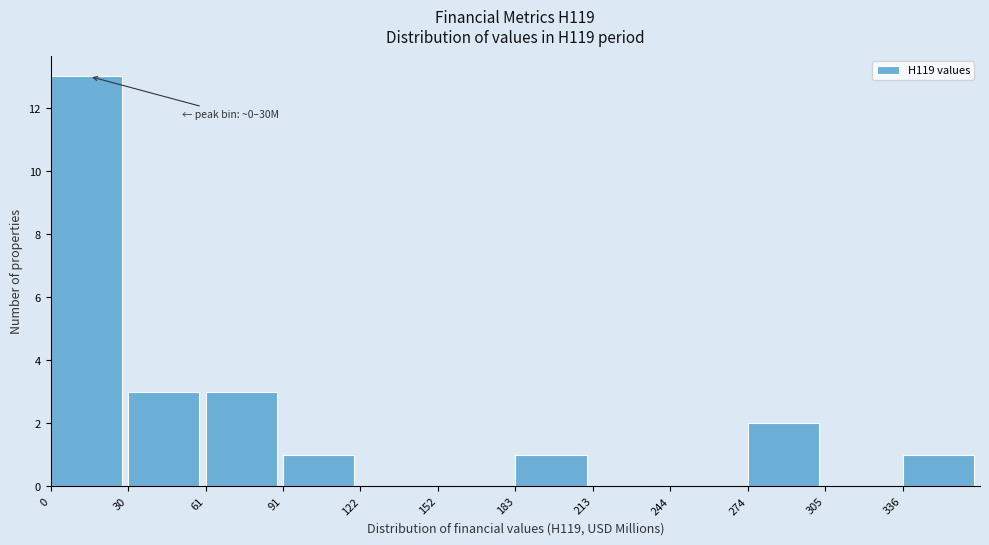

Which range on the x-axis has the tallest bar?

0 to 30